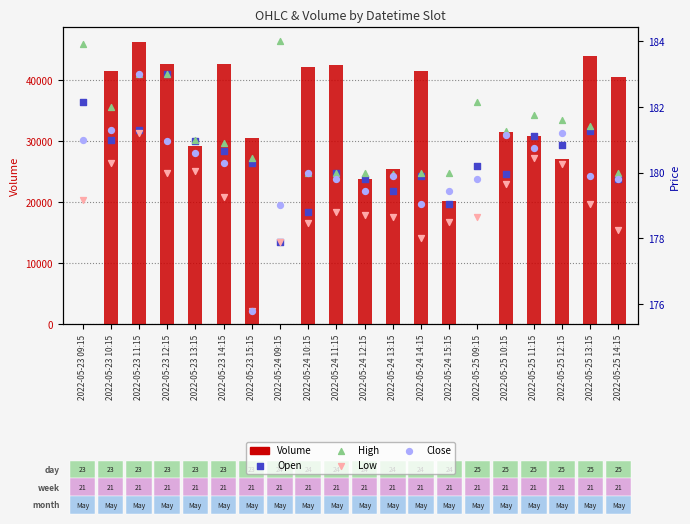

What is the total value across all series at 2022-05-25 10:15?

32111.0